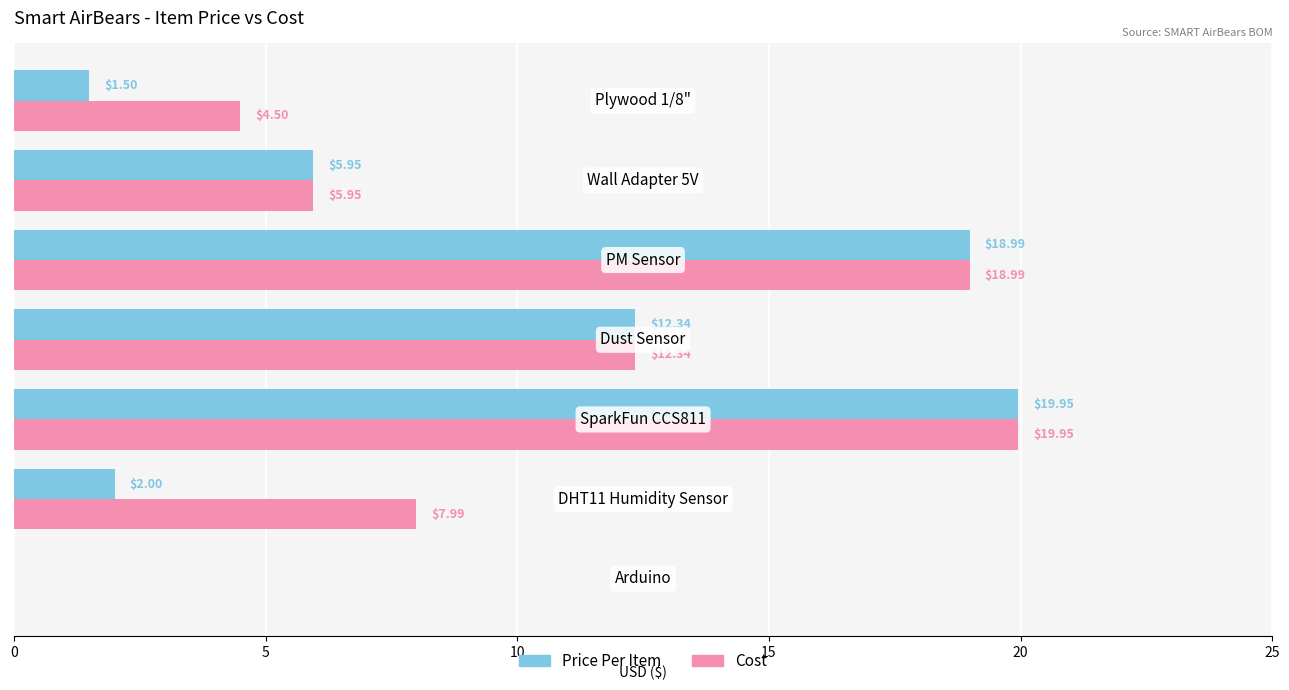

Which series has the largest total across all categories?

Cost